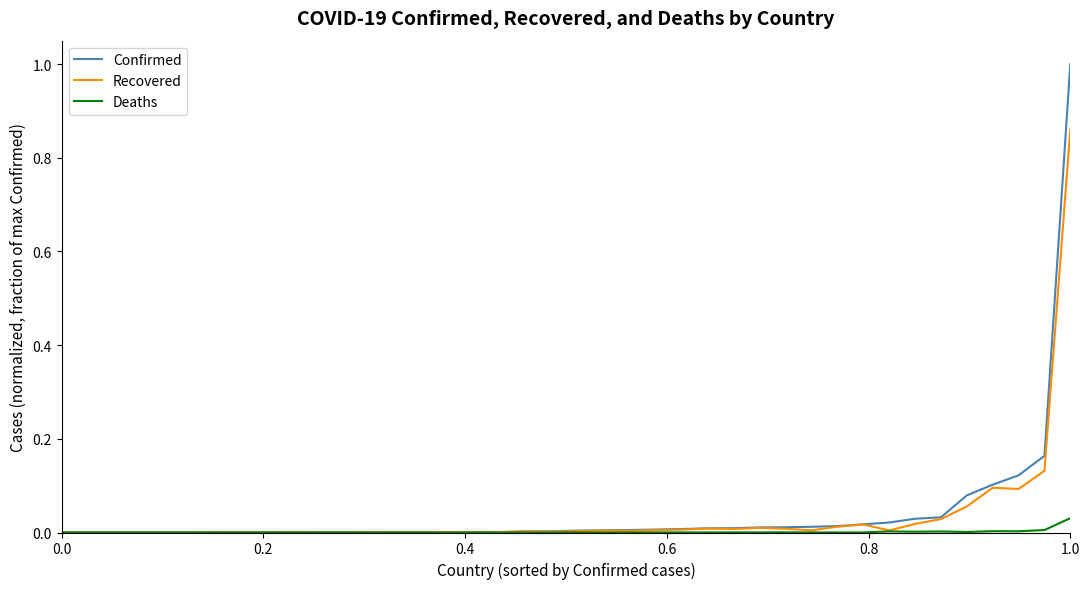

Which series has the widest spread of values?

Confirmed